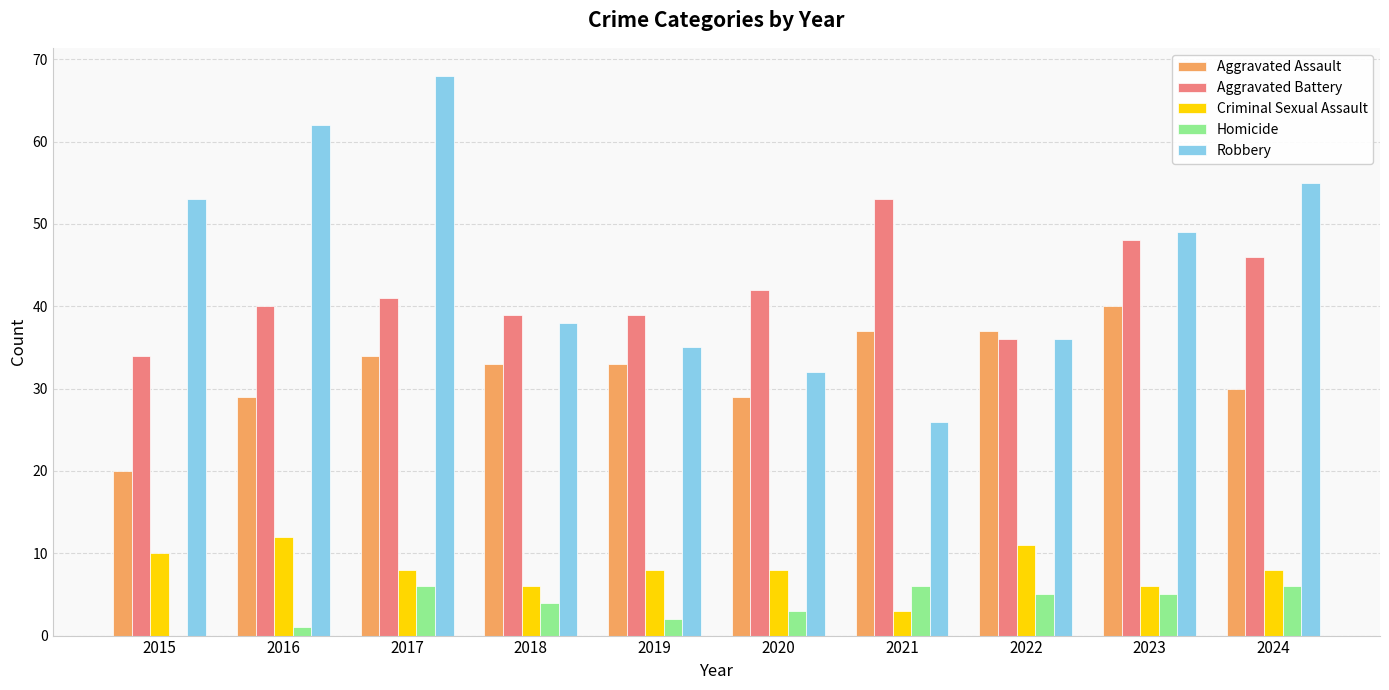

How many distinct data groups are displayed?

5